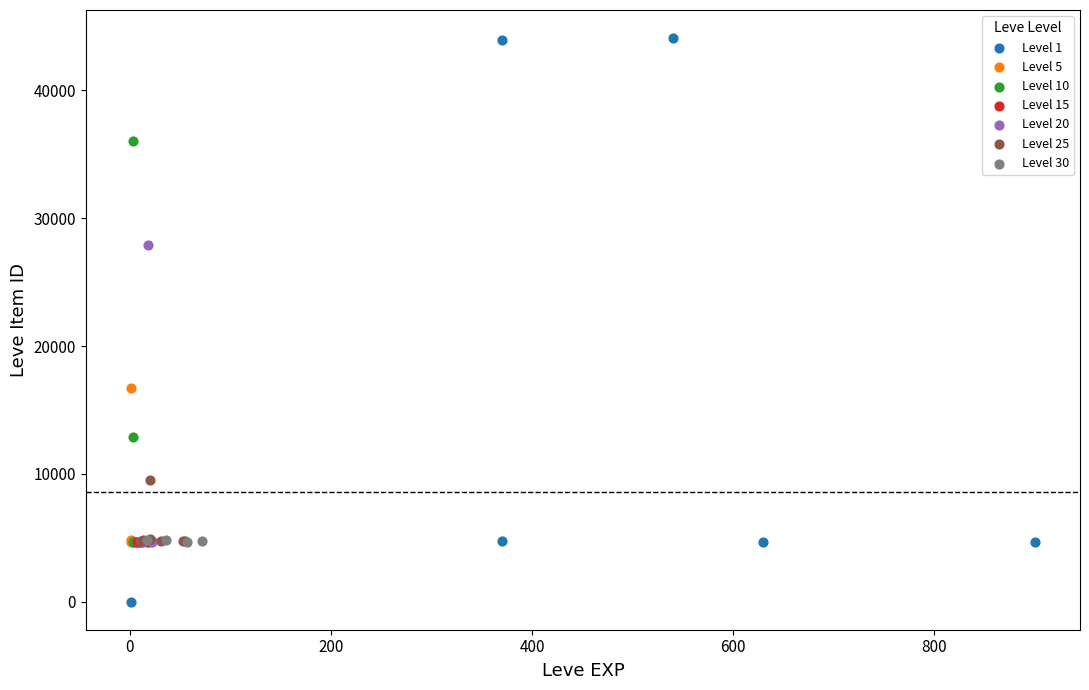

What are all the series names shown in the legend?

Level 1, Level 5, Level 10, Level 15, Level 20, Level 25, Level 30